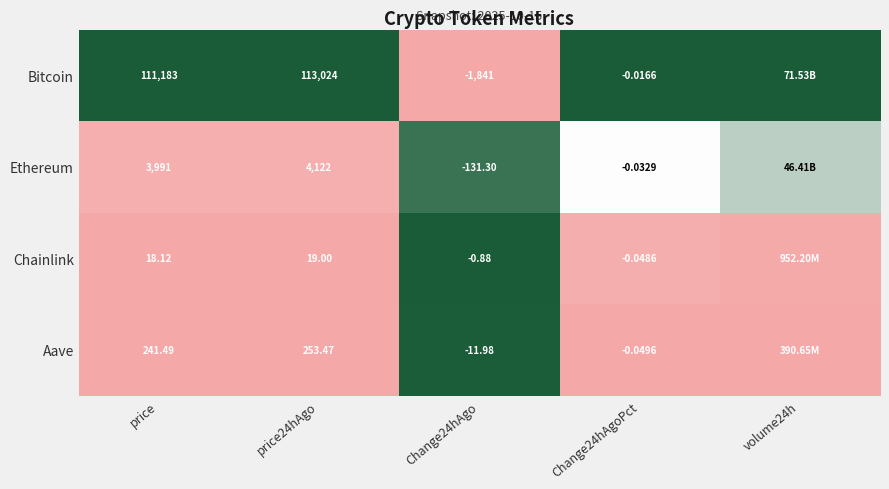

Which has a higher value, Change24hAgo or Change24hAgoPct?

Change24hAgoPct